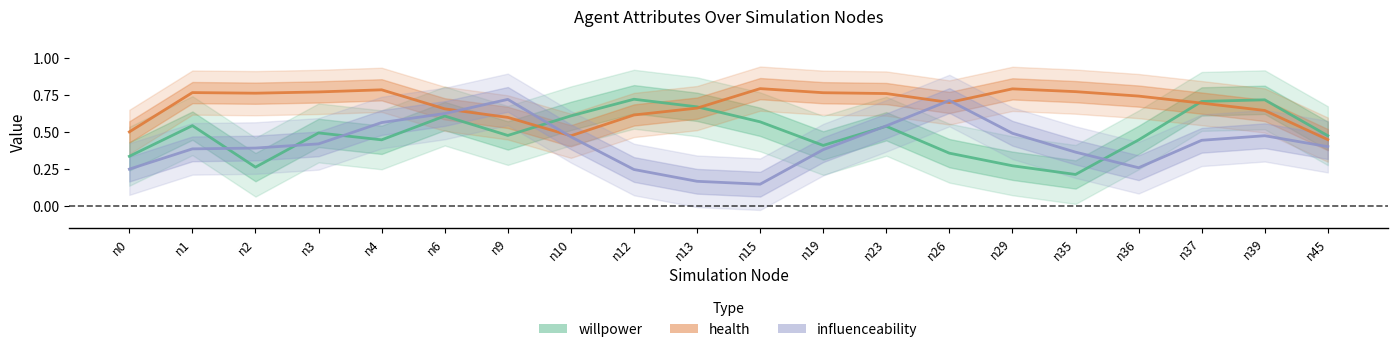

In health, how many points are higher than both neighbors (excluding endpoints)?

4